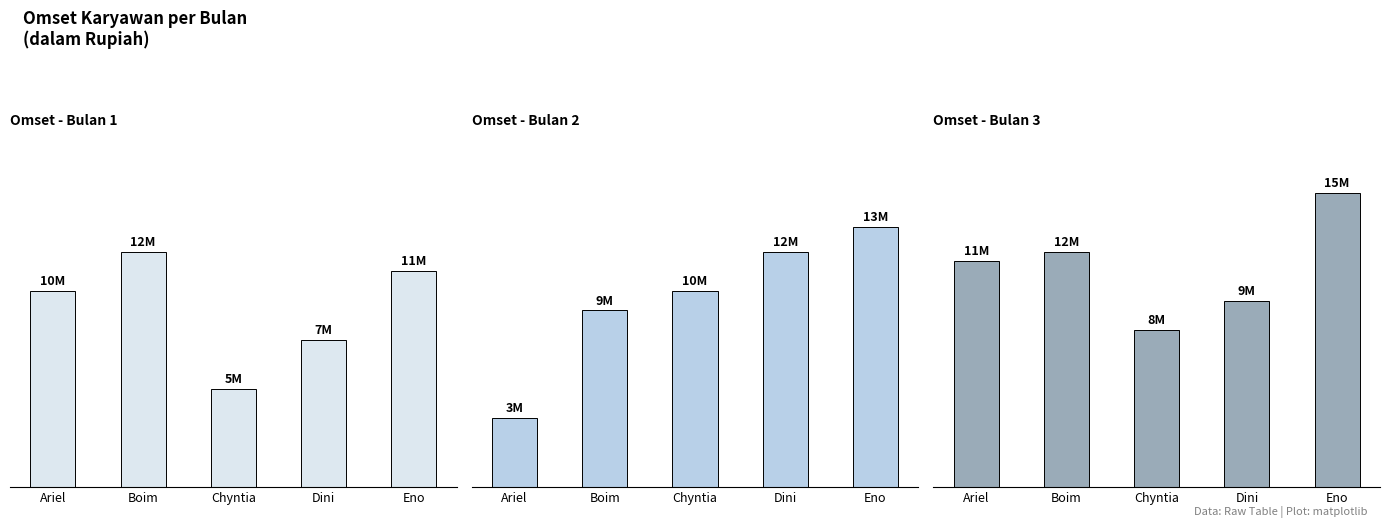

At which category does the chart reach its minimum across all series?

Ariel